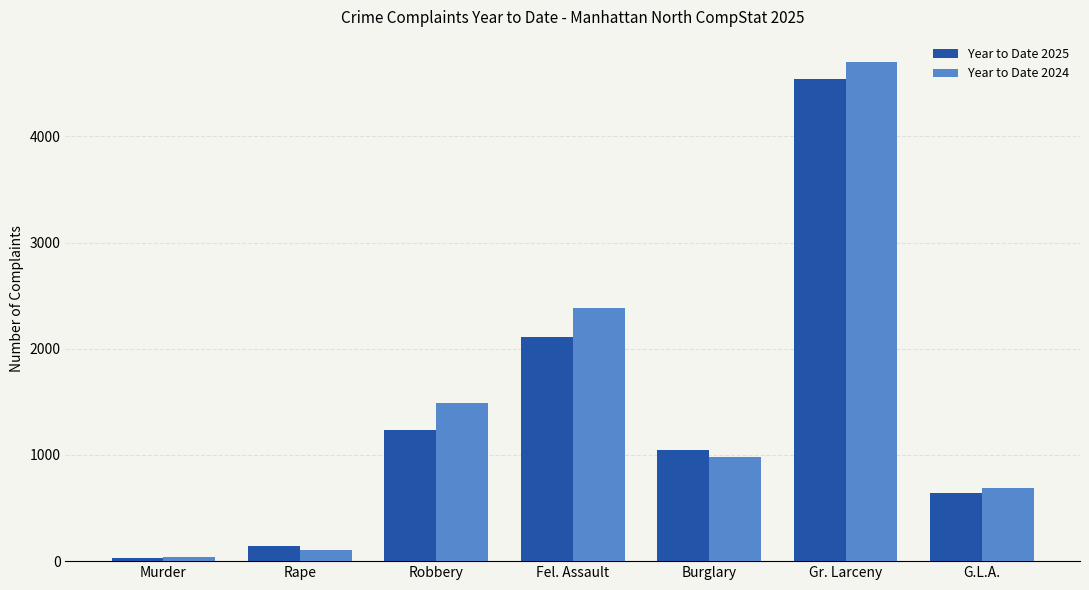

What is the label of the 6th bar from the right?

Rape